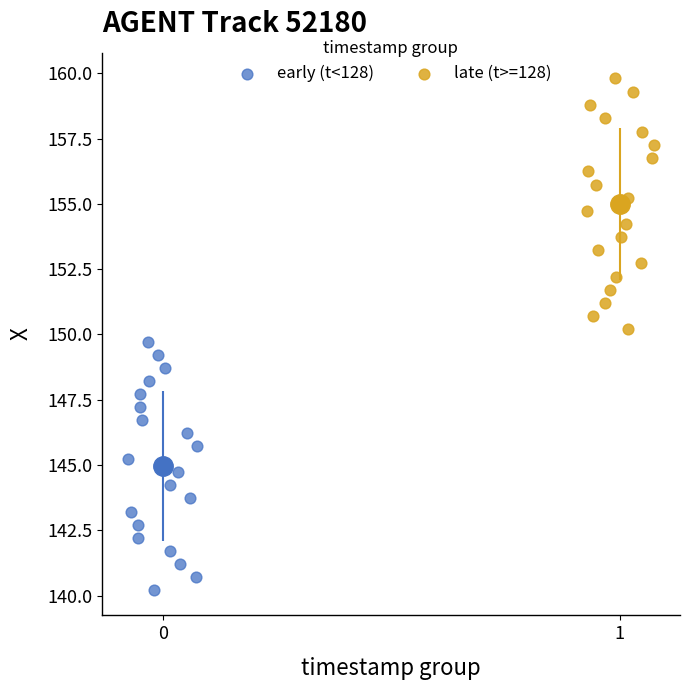

Which series reaches the maximum Y coordinate?

late (t>=128)